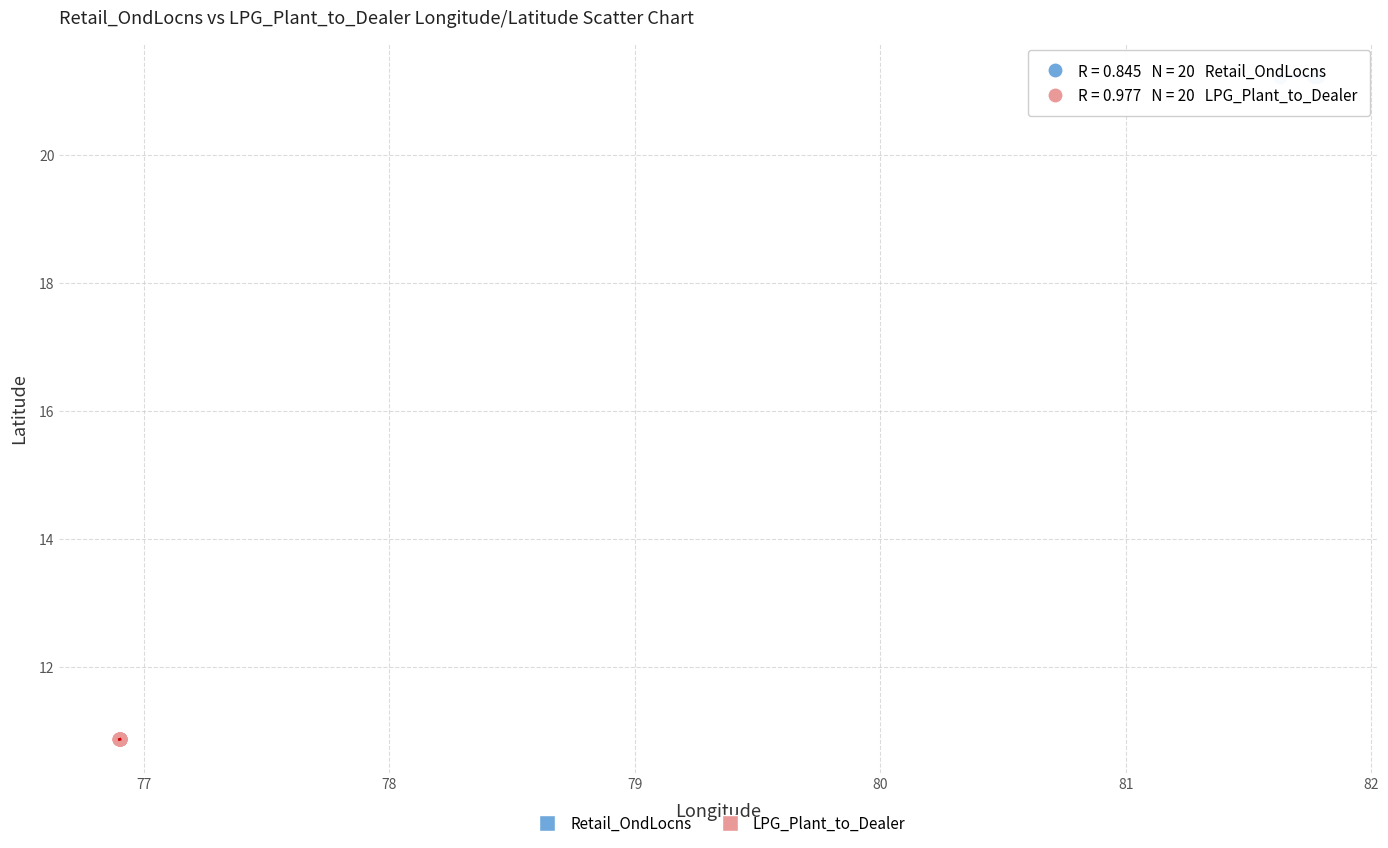

What are all the series names shown in the legend?

Retail_OndLocns, LPG_Plant_to_Dealer